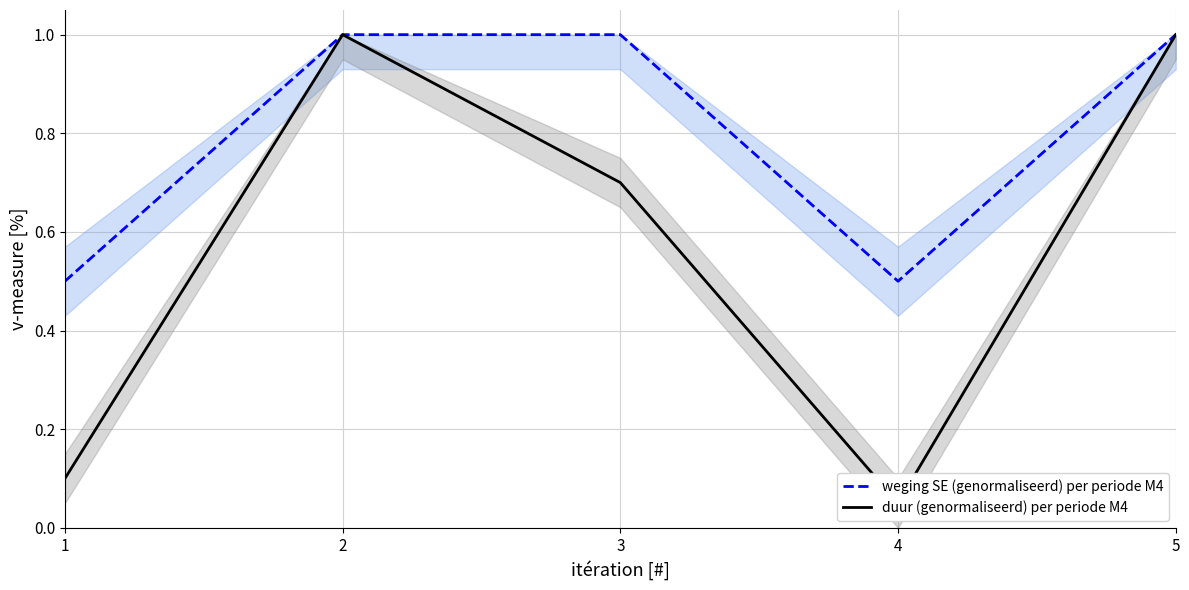

What is the difference between the highest and lowest values at 4?

0.5